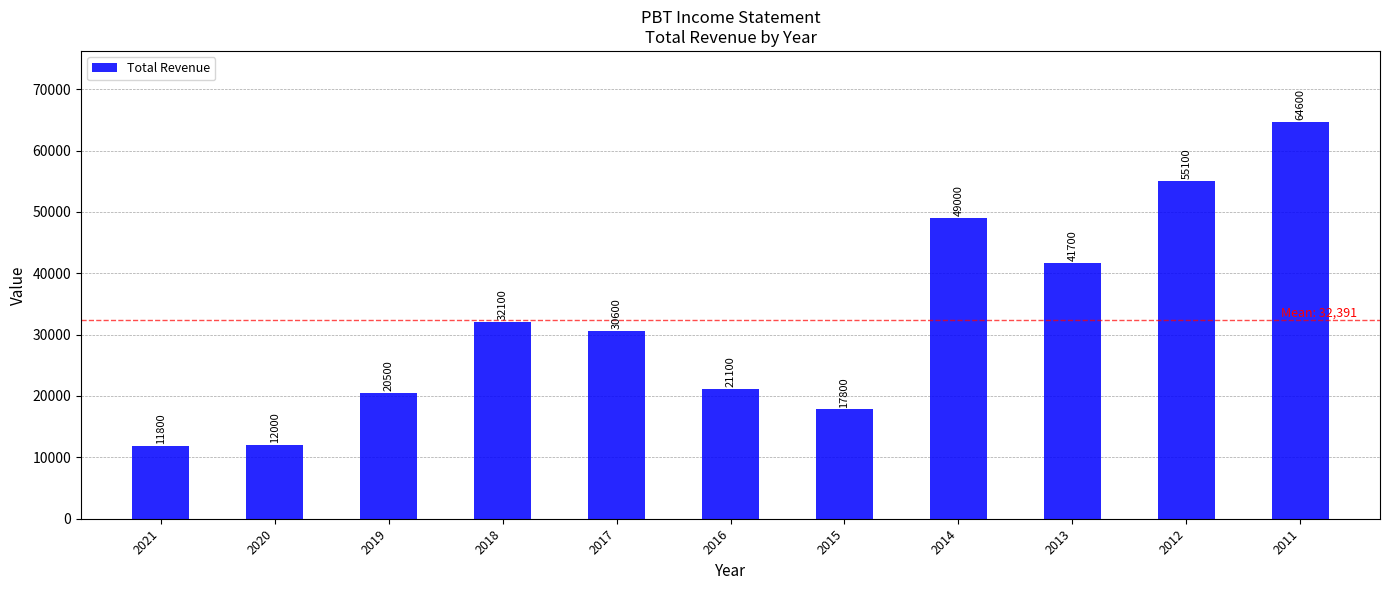

Which has a higher value, 2013 or 2021?

2013